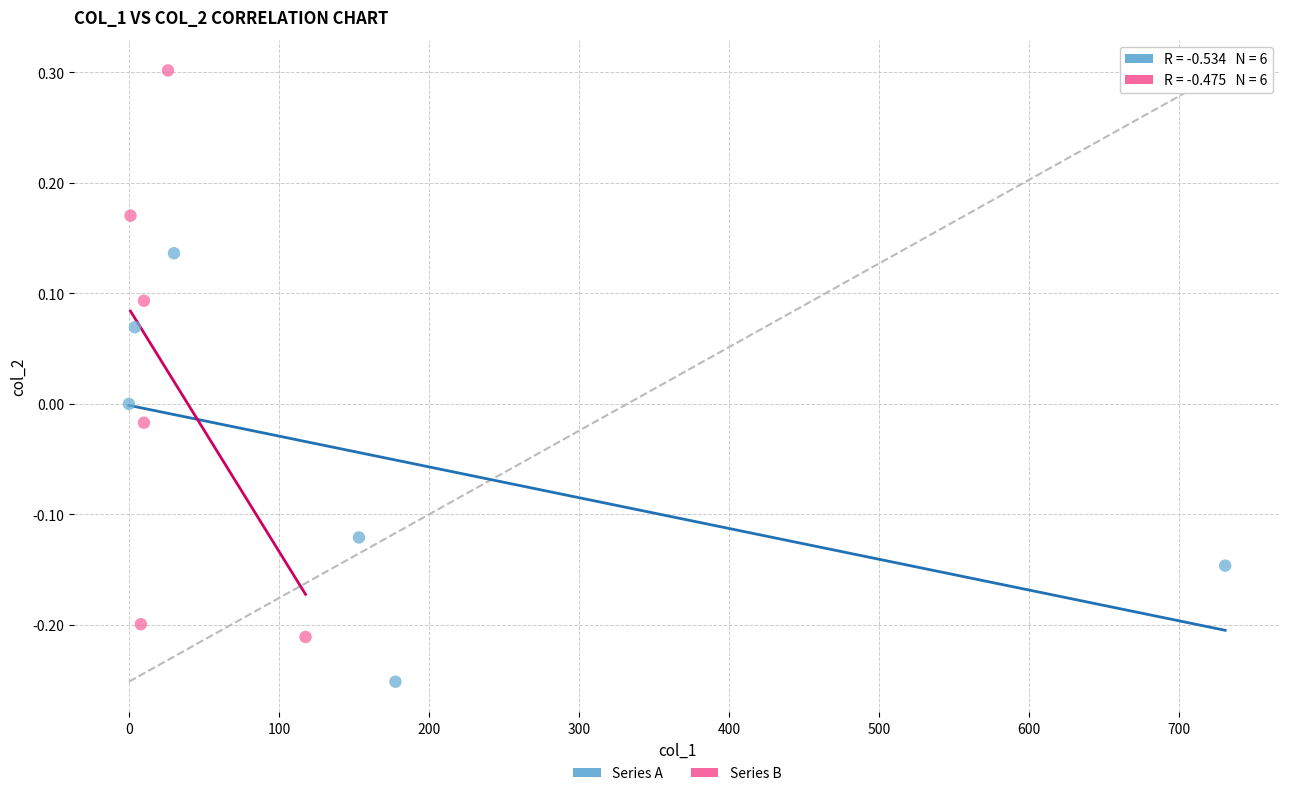

Which series has the widest spread of Y values?

Series B